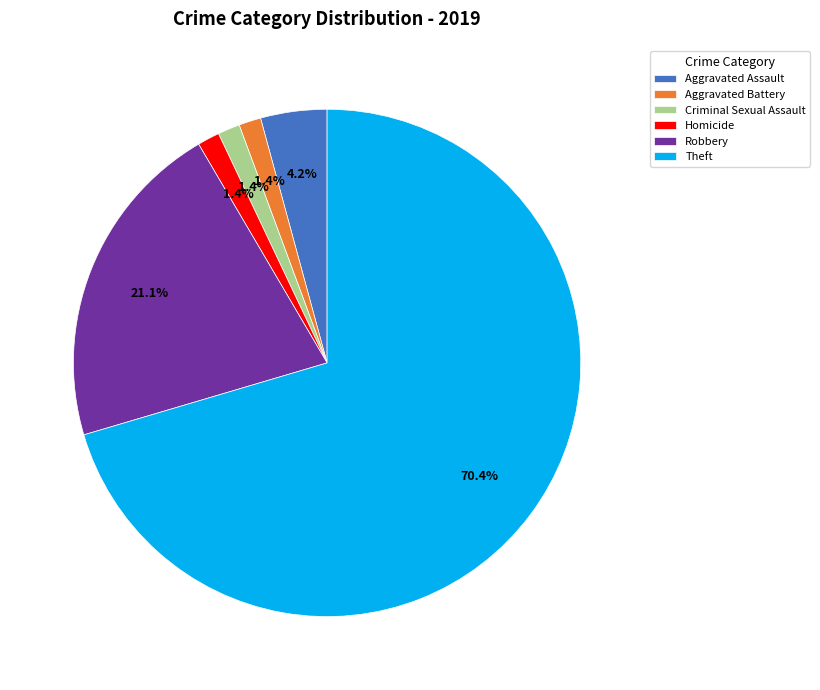

Approximately how many times larger is the value at Robbery compared to Aggravated Assault?

5.0